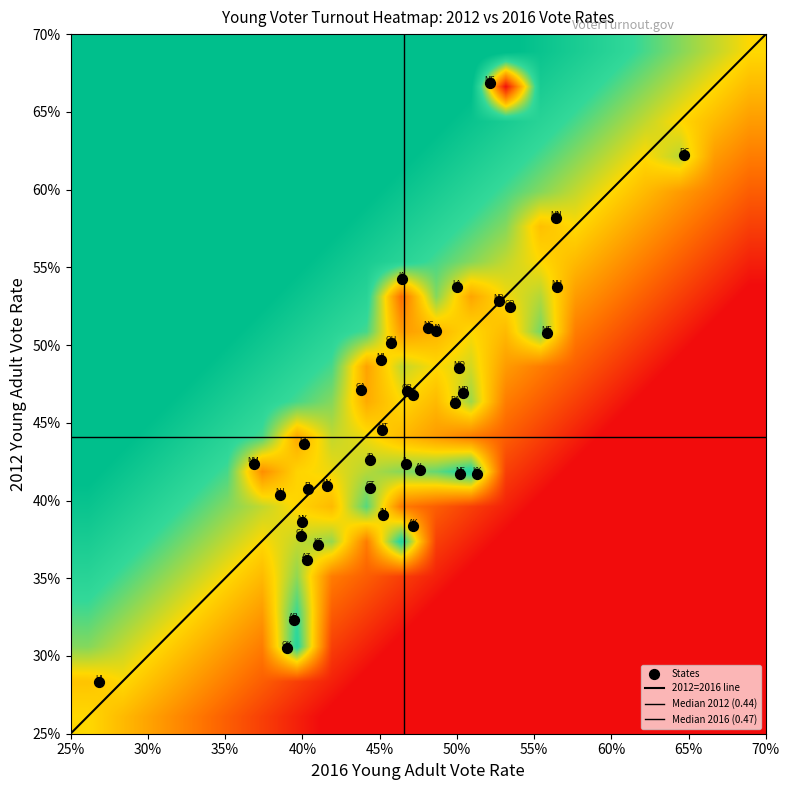

Reading left to right, transcribe all the data shown in this chart.

vote2012: 0.4	0.4	0.4	0.3	0.4	0.5	0.4	0.4	0.6	0.4	0.5	0.3	0.4	0.4	0.4	0.5	0.4	0.4	0.5	0.5	0.5	0.5	0.5	0.6	0.7	0.5	0.4	0.4	0.4	0.5	0.4	0.4	0.4	0.5	0.5	0.5	0.3	0.5	0.5	0.5
vote2016: 0.5	0.5	0.4	0.4	0.4	0.5	0.4	0.4	0.6	0.4	0.4	0.3	0.4	0.5	0.5	0.5	0.4	0.5	0.5	0.6	0.5	0.5	0.5	0.6	0.5	0.5	0.5	0.5	0.4	0.6	0.4	0.4	0.4	0.5	0.5	0.5	0.4	0.5	0.5	0.5
agediff: 0.1	0.1	0.0	0.1	0.0	0.0	0.0	-0.0	0.0	-0.0	-0.0	-0.0	0.0	0.0	0.1	-0.1	0.0	0.1	-0.0	0.1	0.0	-0.0	-0.0	-0.0	-0.1	0.0	0.0	0.1	0.0	0.0	-0.0	-0.1	0.0	-0.0	-0.0	-0.0	0.1	-0.0	0.0	0.0